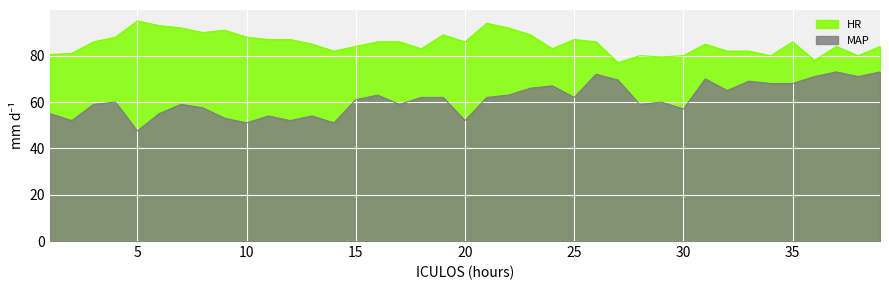

What are all the series names shown in the legend?

HR, MAP